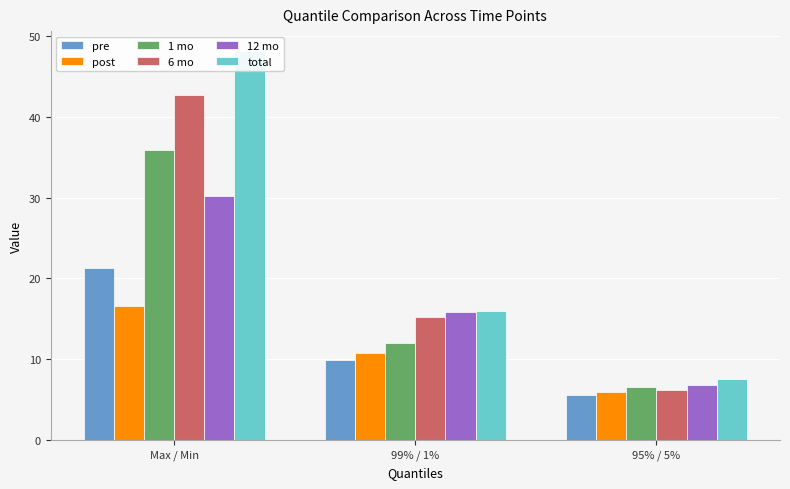

List the labels in order of total value, largest first.

Max / Min, 99% / 1%, 95% / 5%